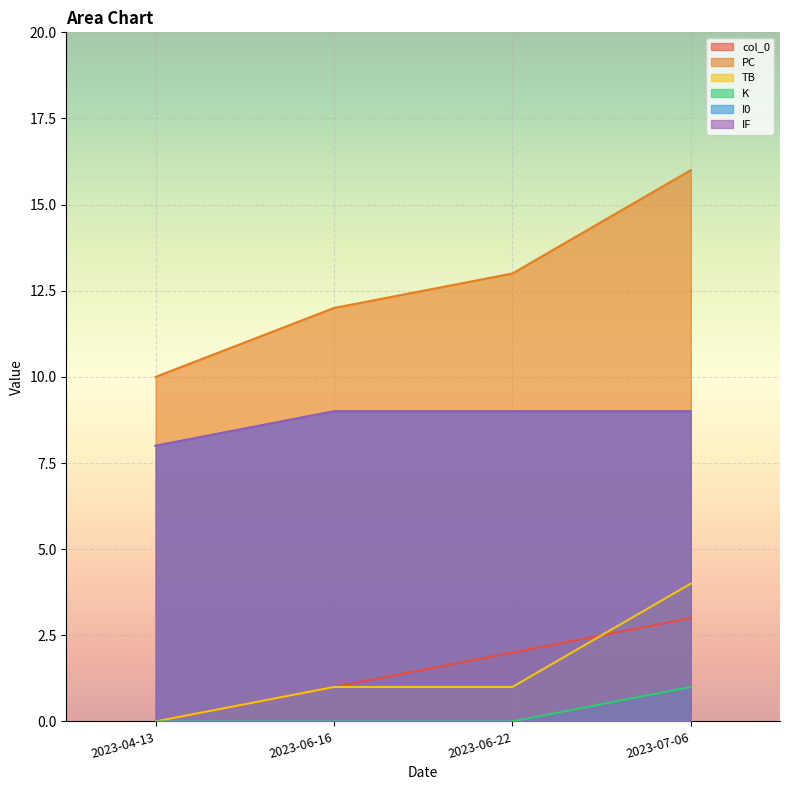

What is the sum of the TB values at 2023-06-22 and 2023-06-16?

2